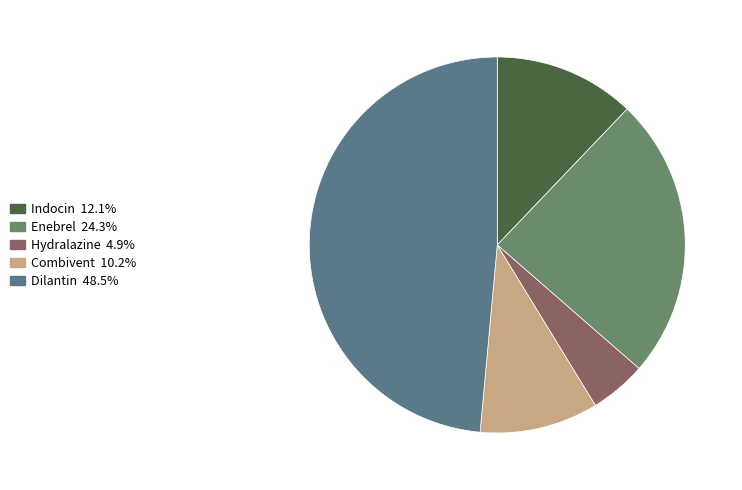

To the nearest percent, what is the difference between the Enebrel and Hydralazine slice percentages?

19%